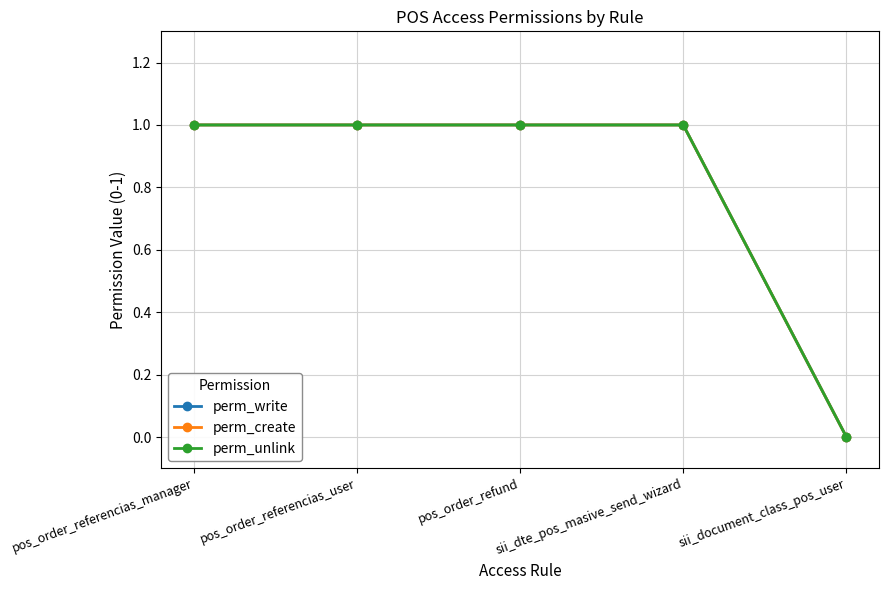

What is the maximum value shown in the chart?

1